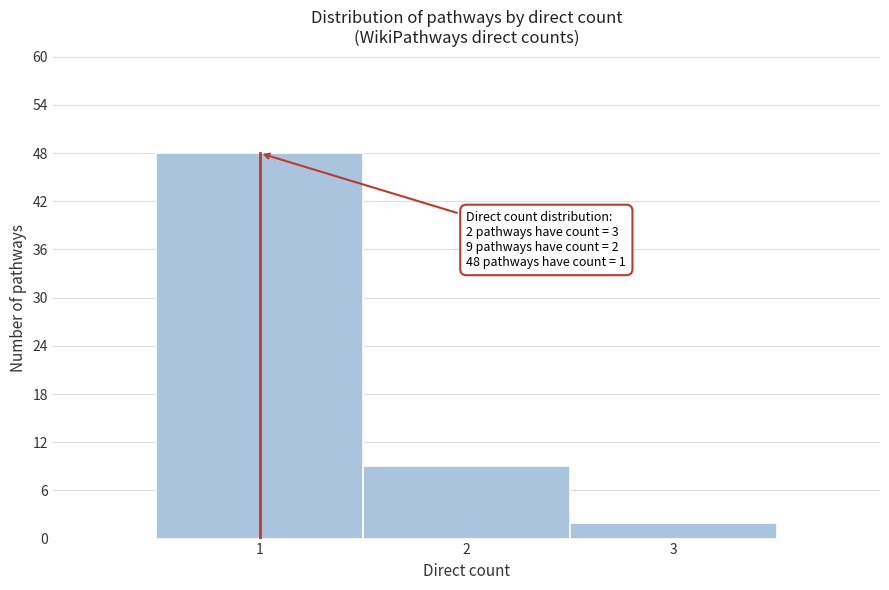

Over which range of the x-axis is the bar tallest?

0.5 to 1.5